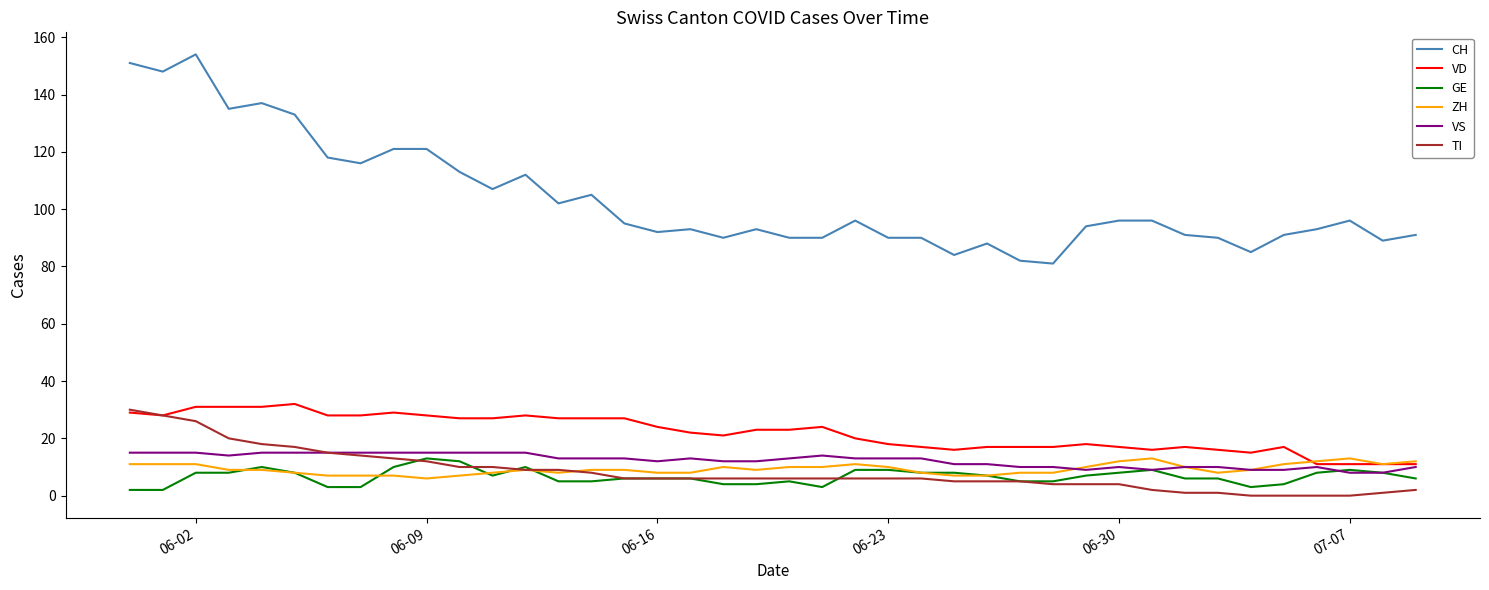

What is the minimum value for ZH?

6